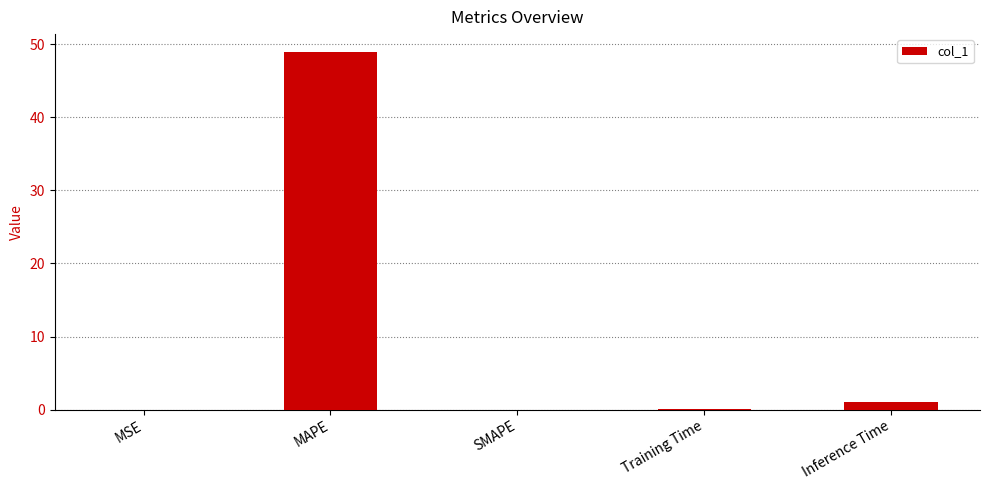

The value at MSE is 0.0. True or false?

True